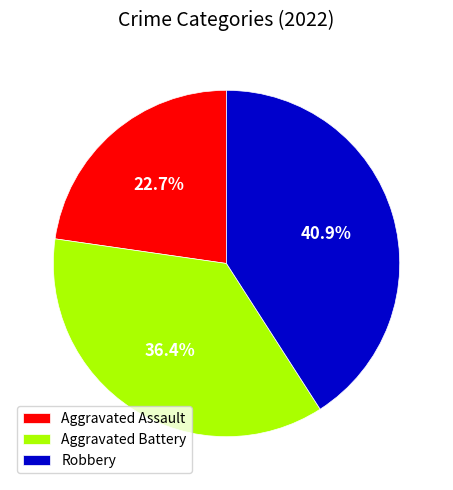

How many segments does this pie chart have?

3